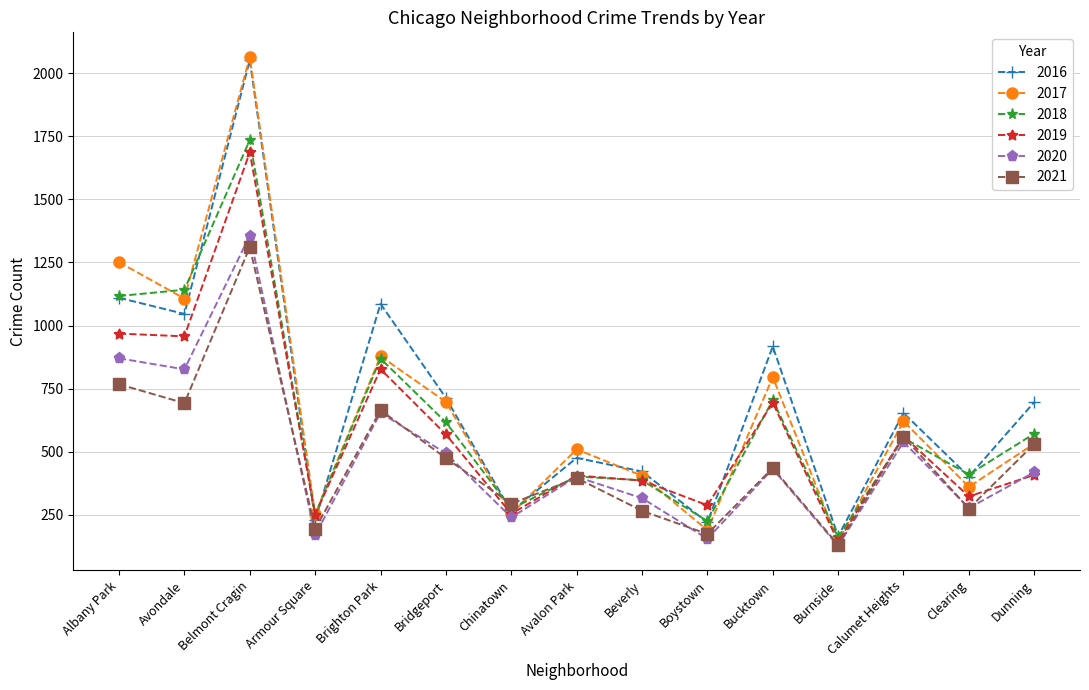

How many interior local peaks does the 2016 series have?

5